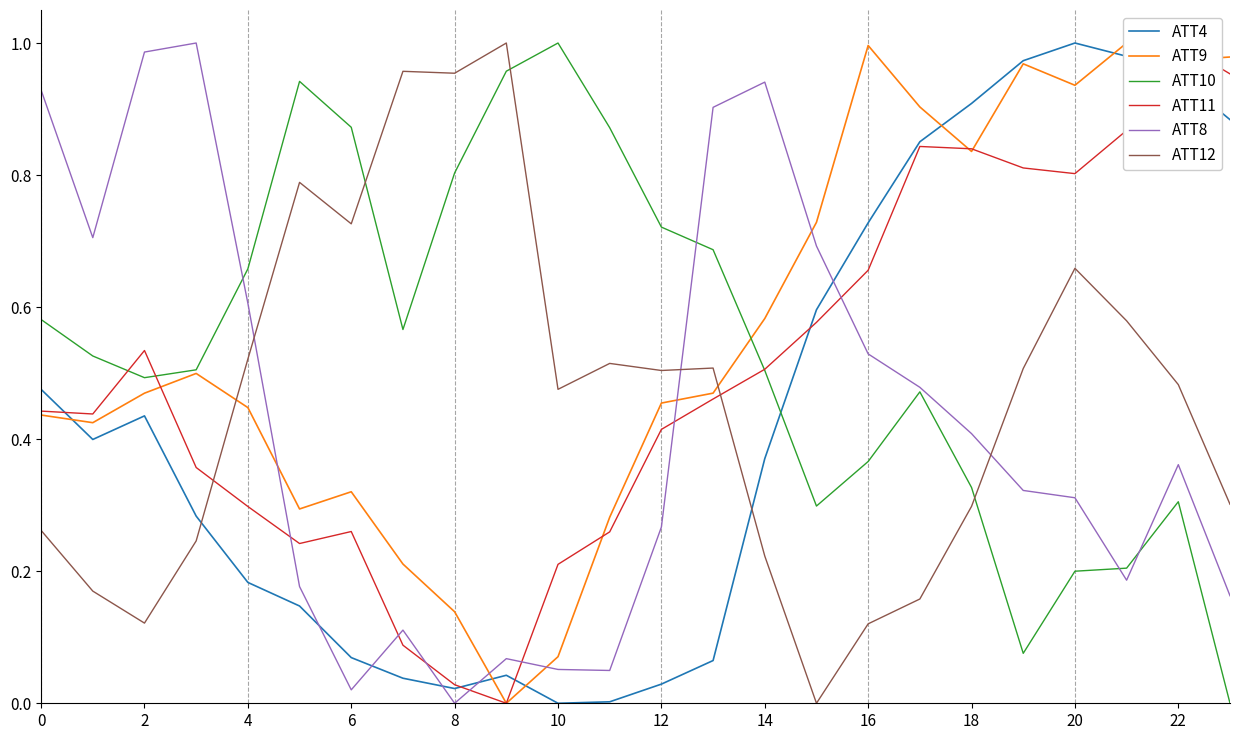

How many distinct data groups are displayed?

6